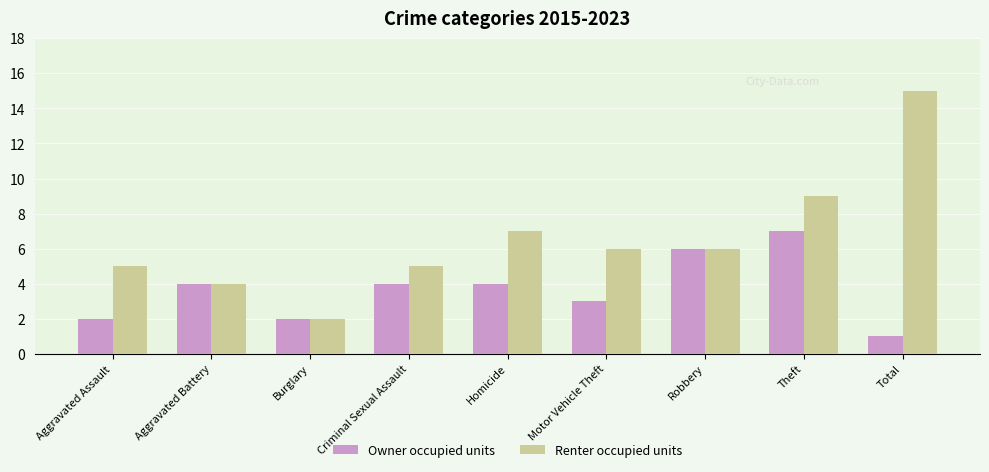

What is the difference between the second highest and minimum values in the Owner occupied units series?

5